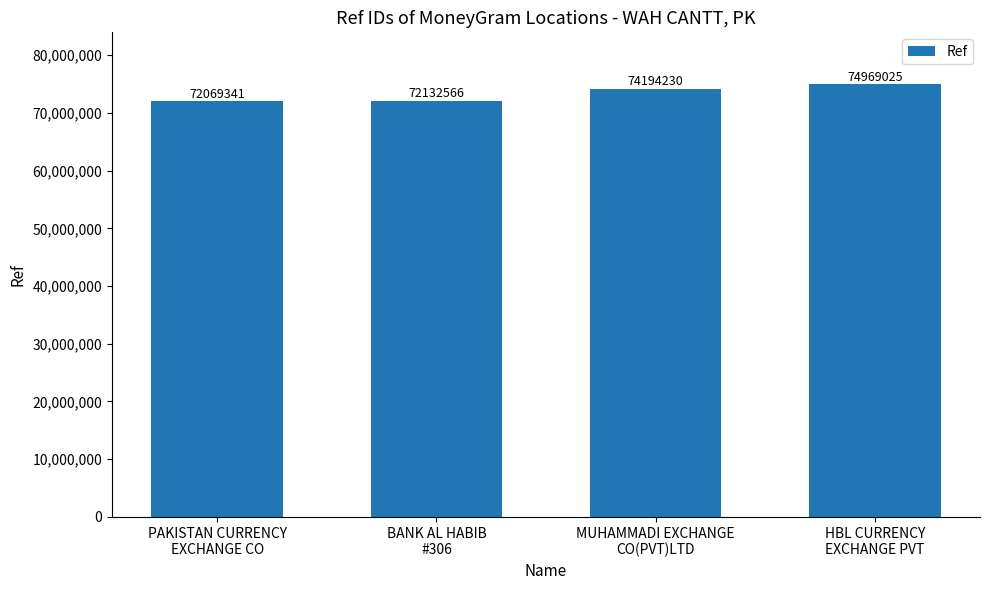

The value at BANK AL HABIB
#306 is 72132566. True or false?

True